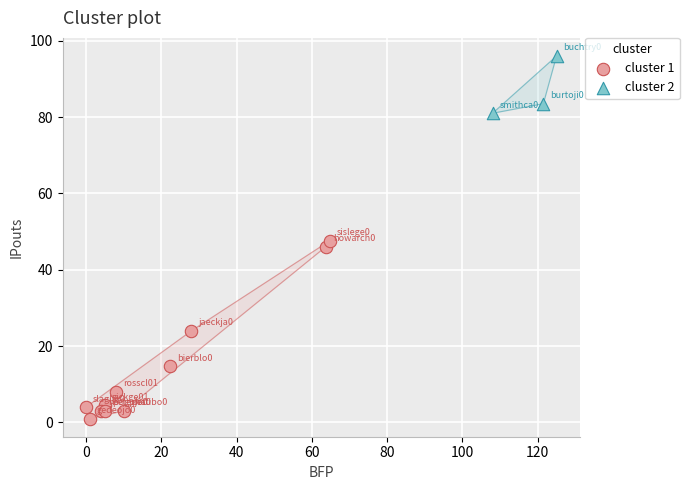

Which series has the largest Y range (max minus min)?

cluster 1